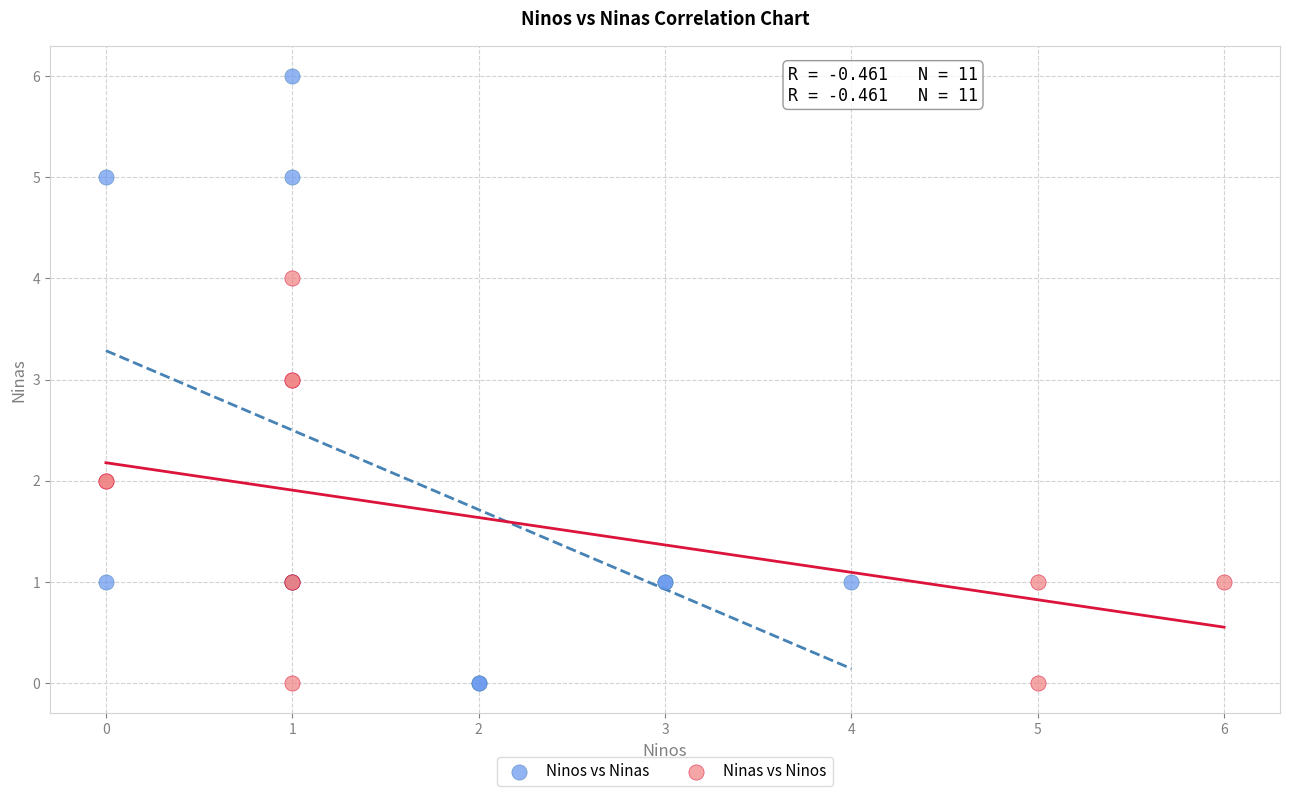

Which series has the widest spread of Y values?

Ninos vs Ninas